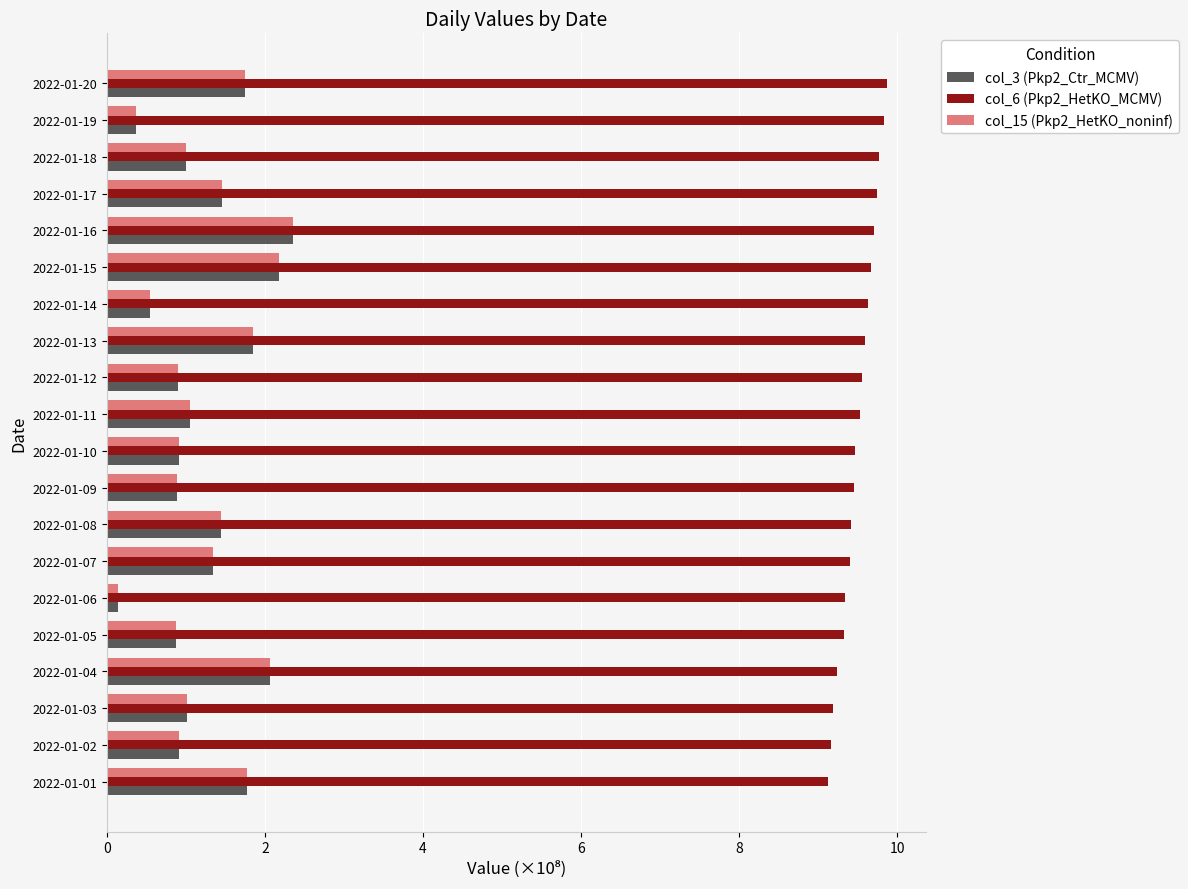

At how many categories does at least one series exceed 5?

20